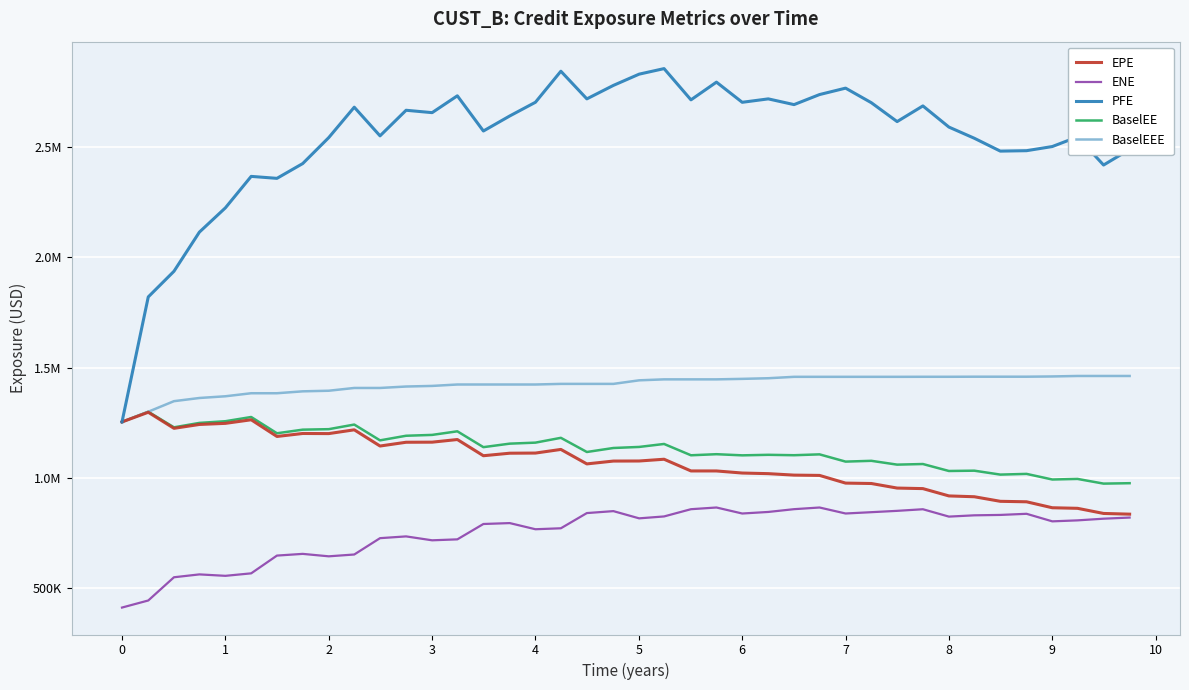

Does the chart display data point markers on the line(s)?

No